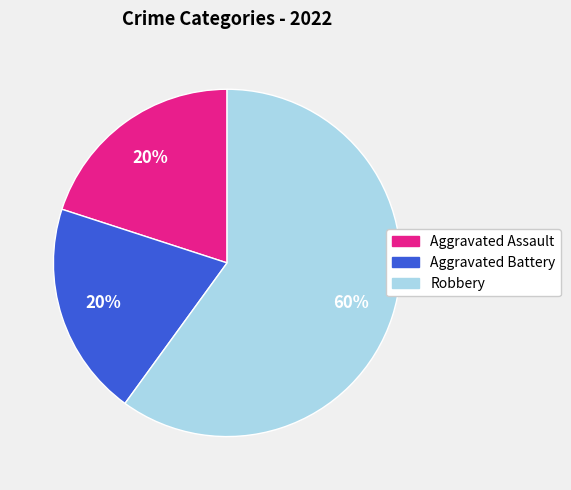

How many slices are in this pie chart?

3